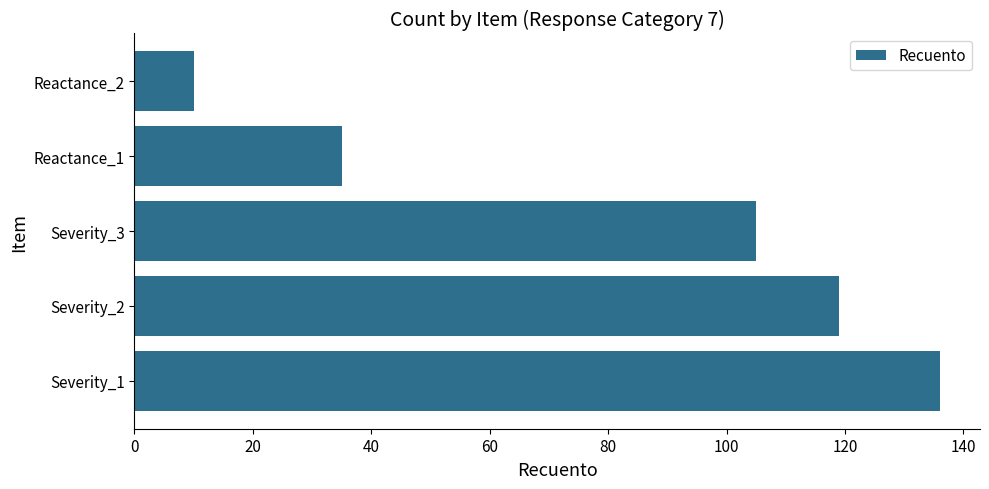

What is the change in value from Severity_3 to Reactance_2?

-95